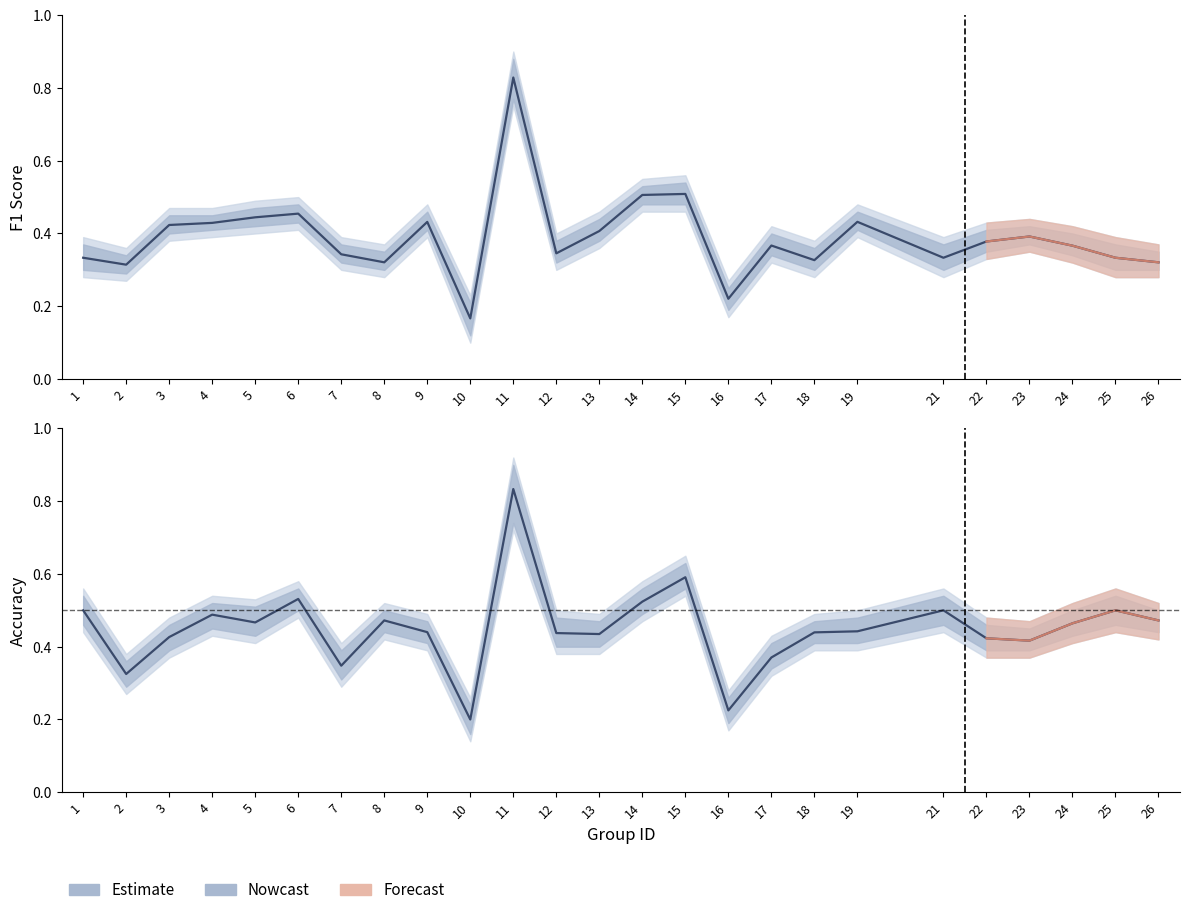

At which category does the chart reach its peak across all series?

11